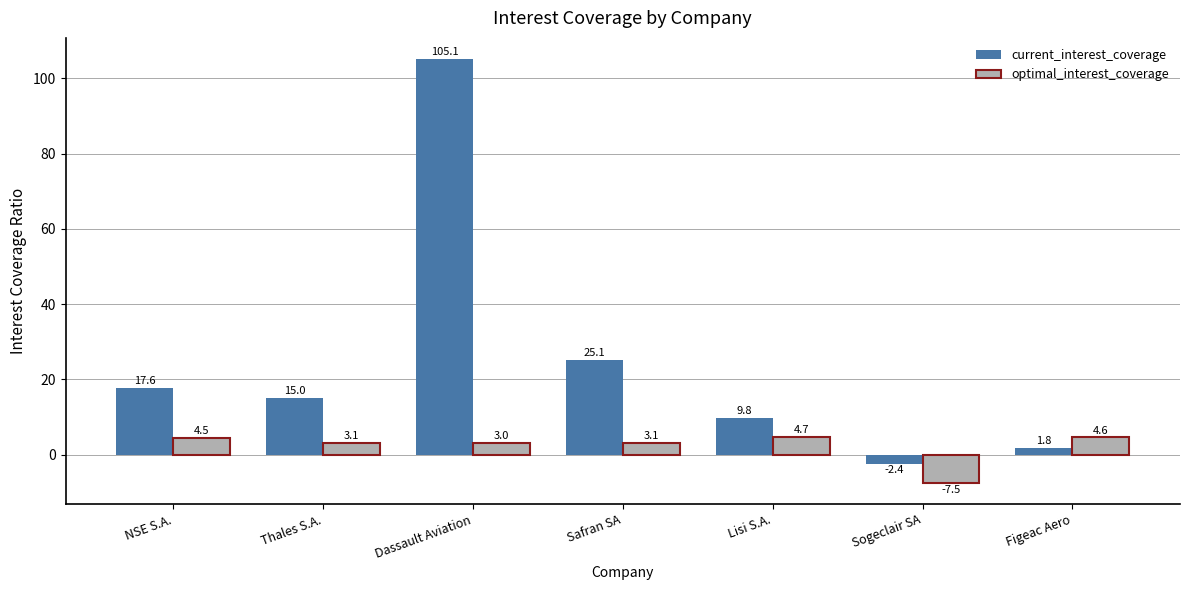

Which series has the widest spread of values?

current_interest_coverage